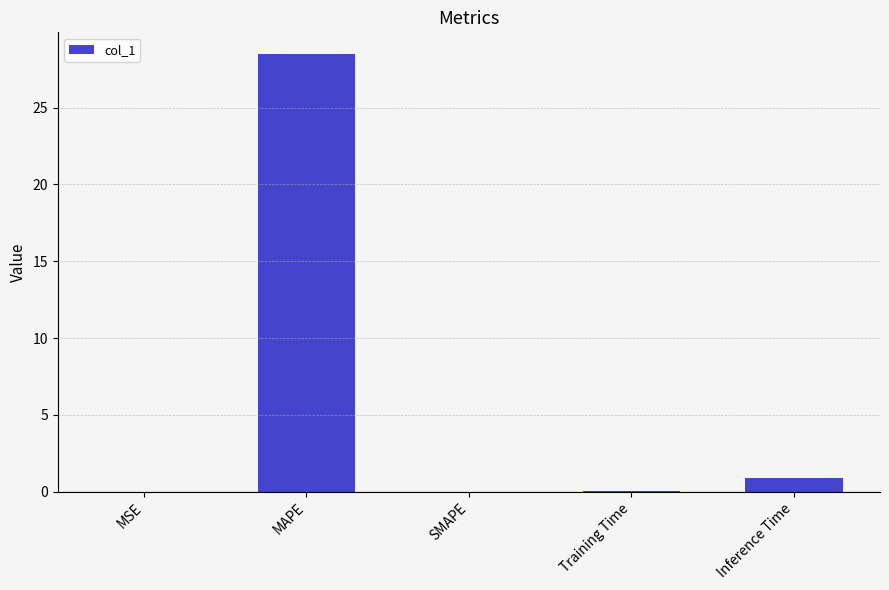

Between Training Time and Inference Time, which is larger?

Inference Time